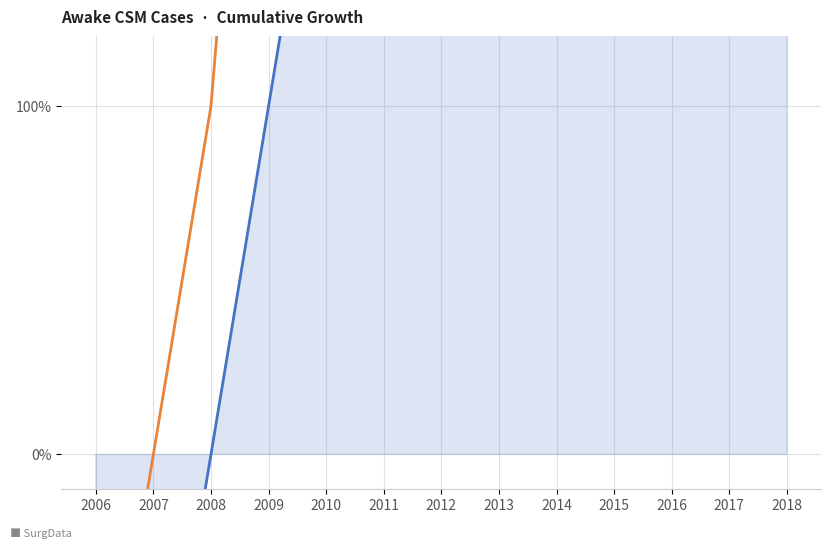

True or false: All Surgical Cases and Awake CSM Cases intersect in this chart.

False